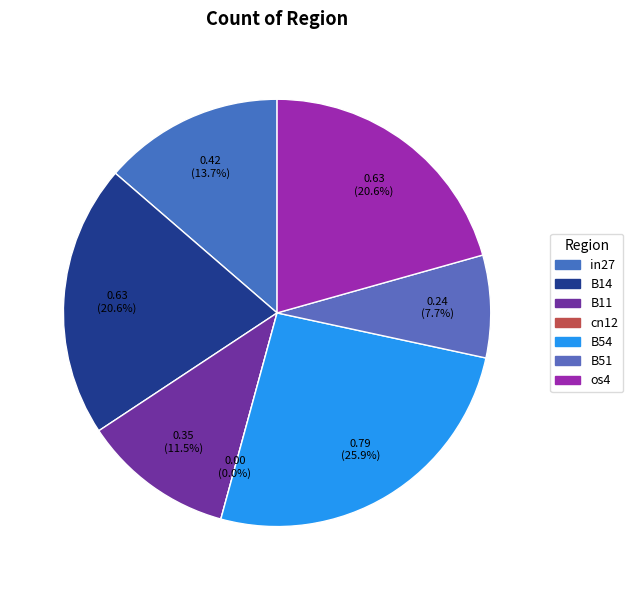

Which has a higher value, B51 or B54?

B54